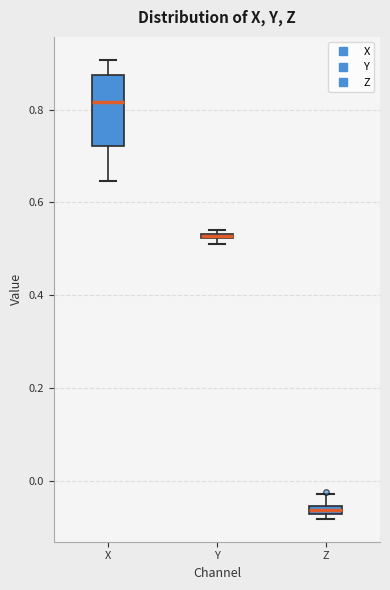

Where is the upper edge of the box for Y on the y-axis? The values are not printed on the chart, so give them approximately, as read against the axis.

0.54